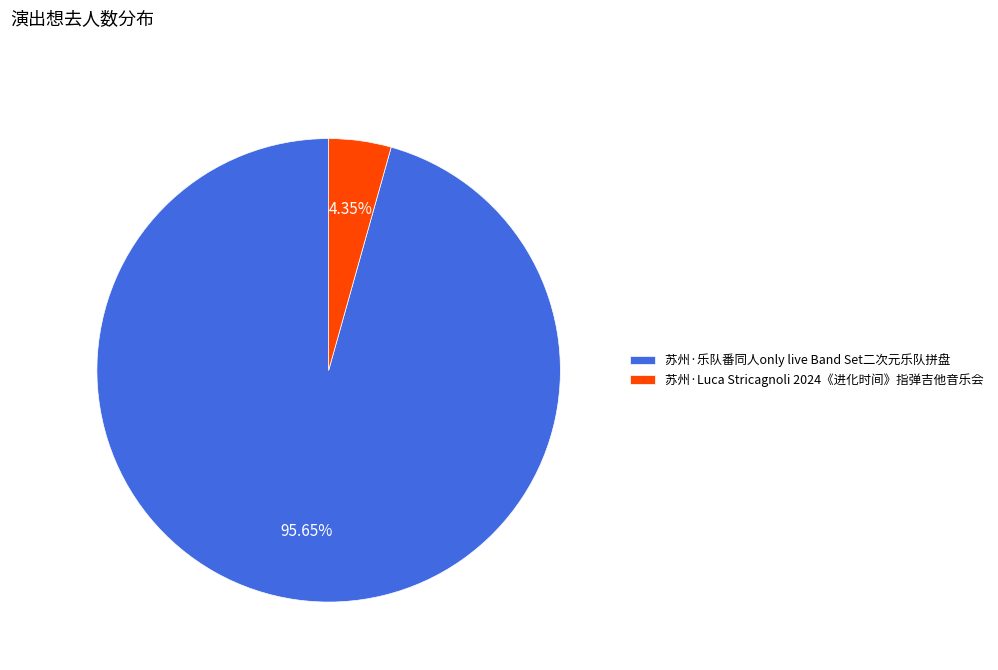

Which has a higher value, 苏州·乐队番同人only live Band Set二次元乐队拼盘 or 苏州·Luca Stricagnoli 2024《进化时间》指弹吉他音乐会?

苏州·乐队番同人only live Band Set二次元乐队拼盘